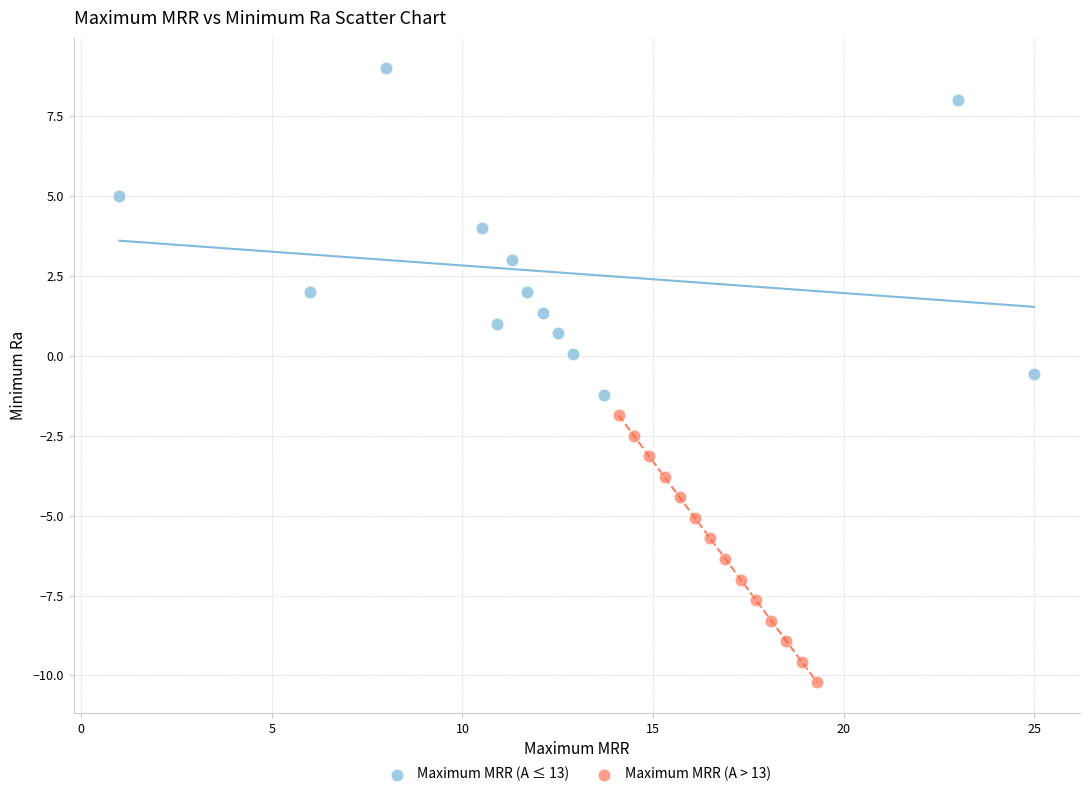

Which series contains the lowest Y value?

Maximum MRR (A > 13)